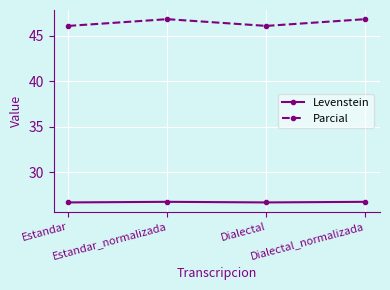

Rank the series at Estandar_normalizada from lowest to highest value.

Levenstein, Parcial